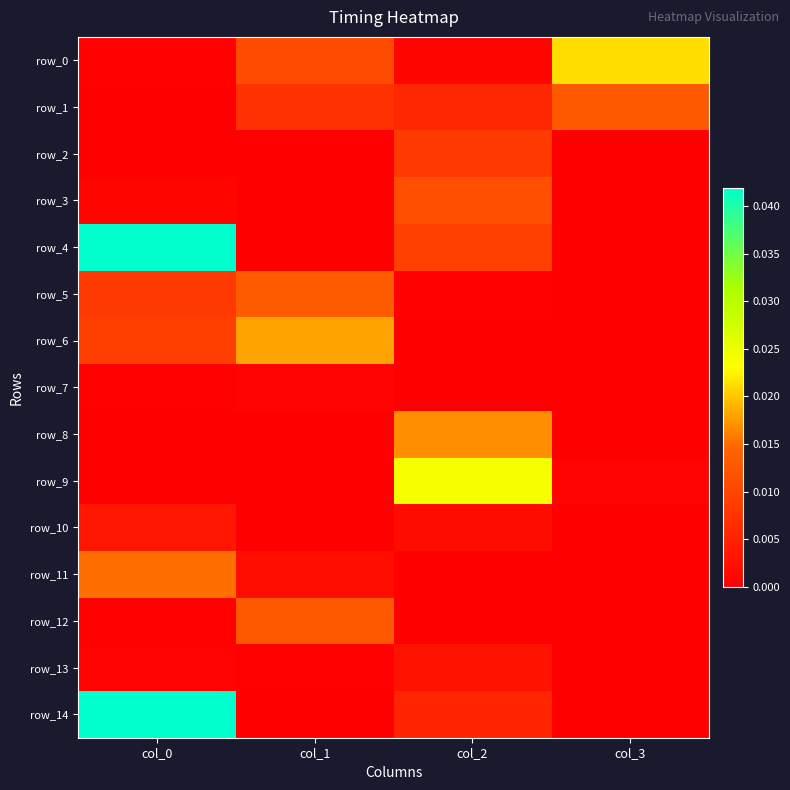

The value of row_14 at col_0 is 0.1. True or false?

False